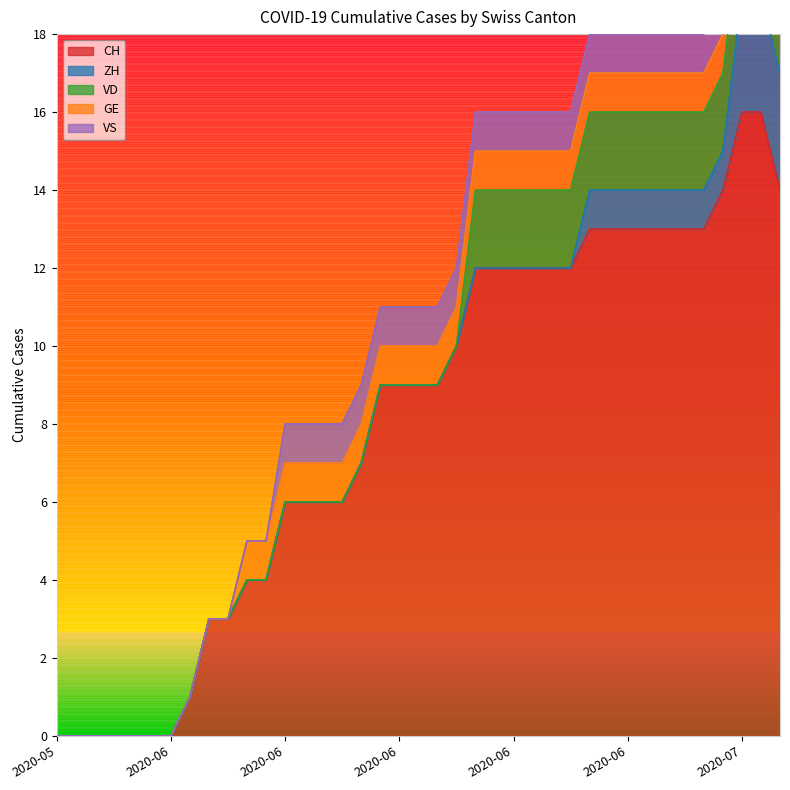

What are all the series names shown in the legend?

CH, ZH, VD, GE, VS